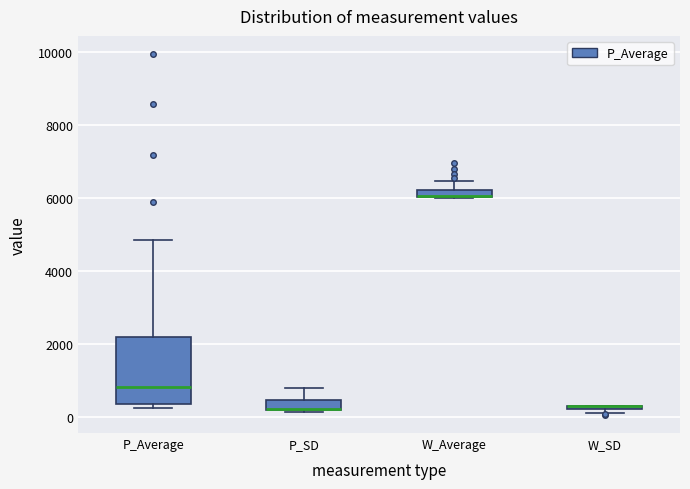

Where is the upper edge of the box for W_Average on the y-axis? The values are not printed on the chart, so give them approximately, as read against the axis.

6200